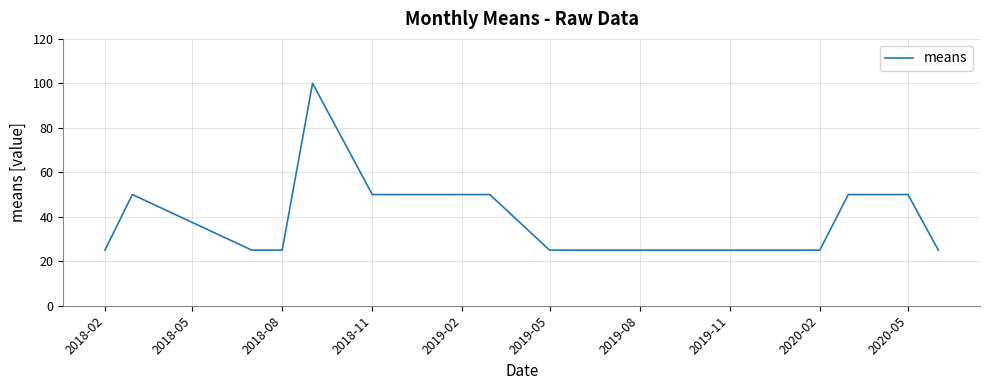

Reading left to right, extract all data points from this chart.

25	50	25	25	100	50	50	25	25	25	25	25	25	25	25	50	50	25